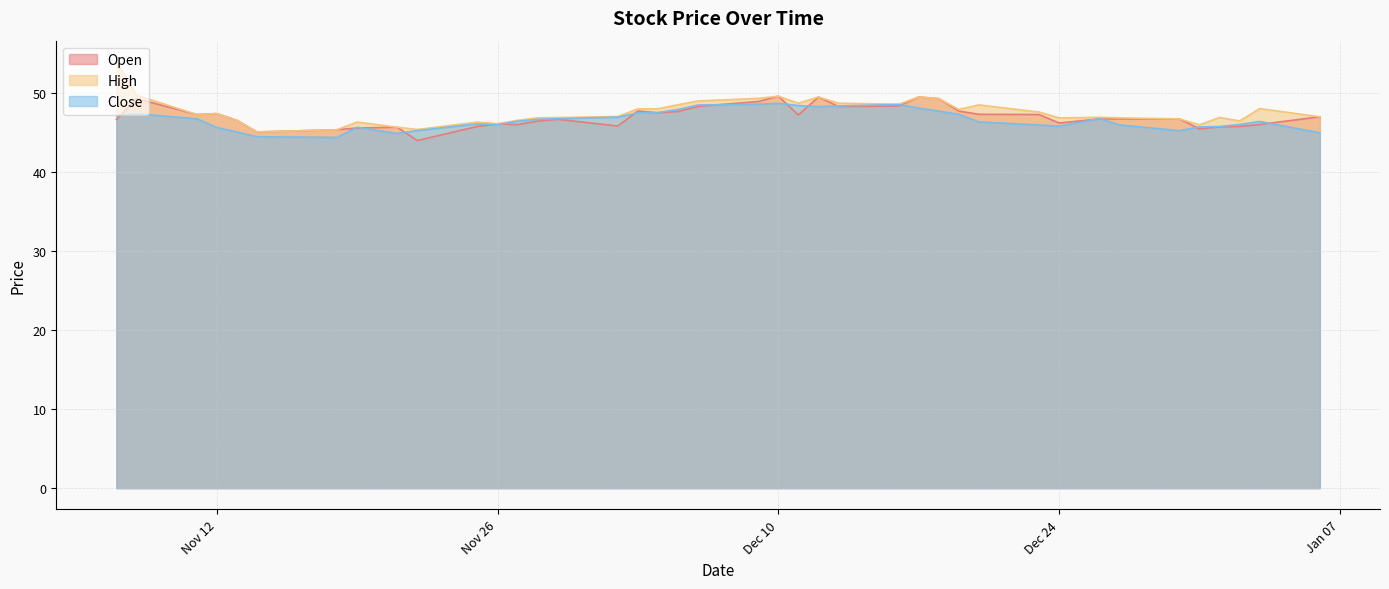

What is the label of the 40th point from the left?

2025-01-06